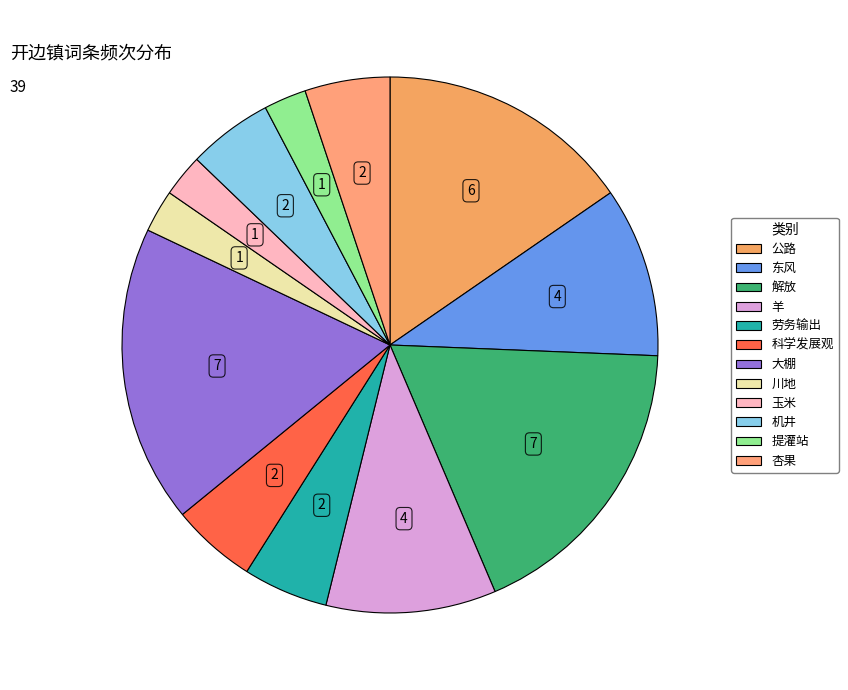

To the nearest percent, what percentage of the pie is 机井?

5%